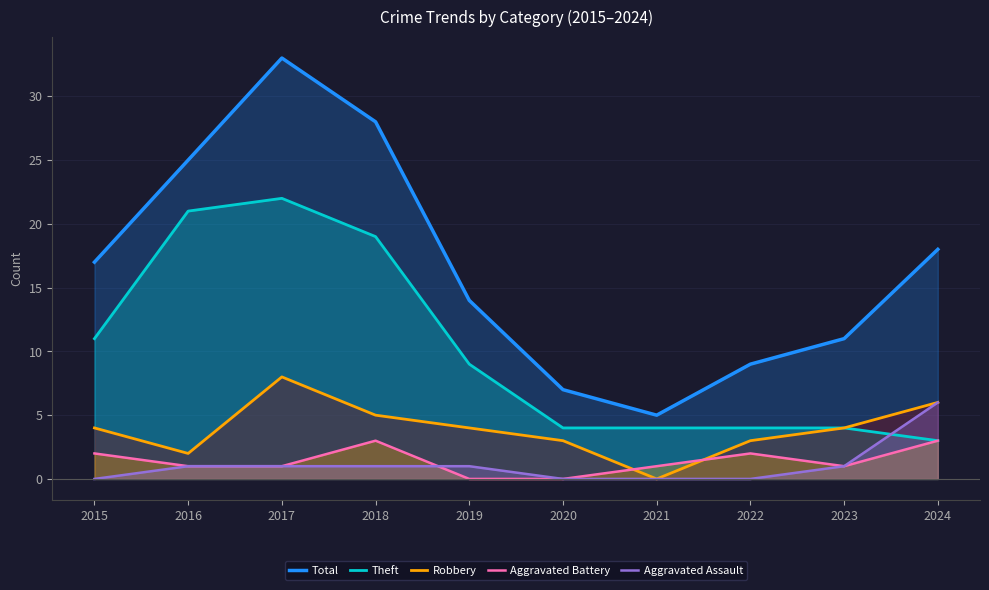

The value of Theft at 2017 is 33. True or false?

False